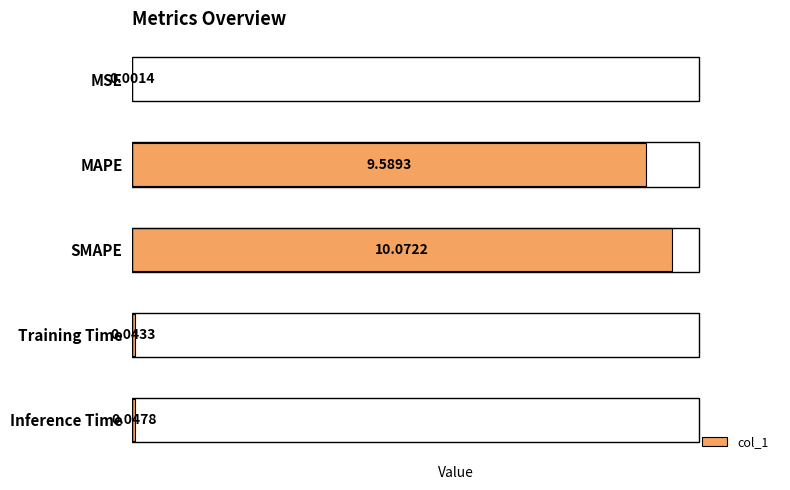

What is the greatest value displayed?

10.1